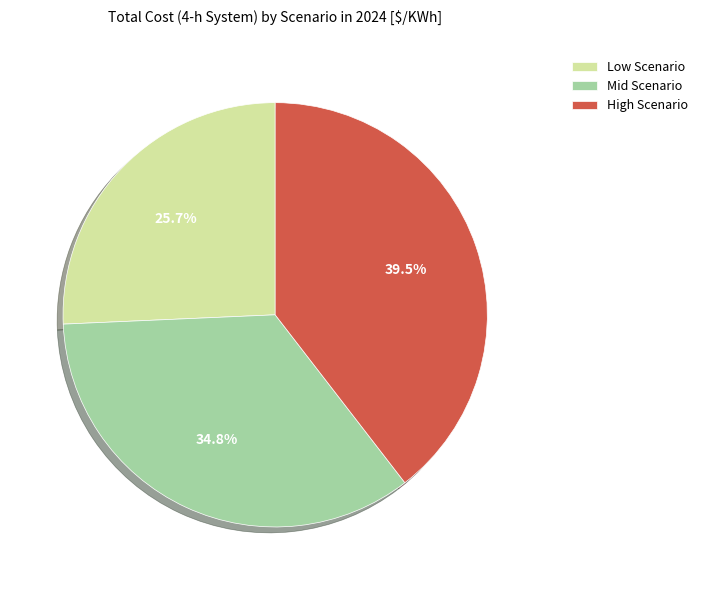

What is the largest slice in the pie chart?

High Scenario